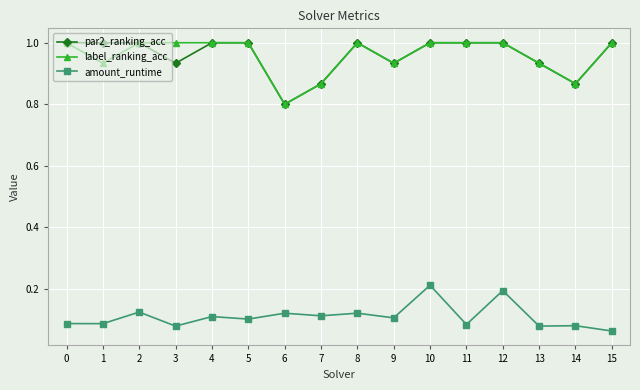

What is the difference between the highest and lowest values at 14?

0.8